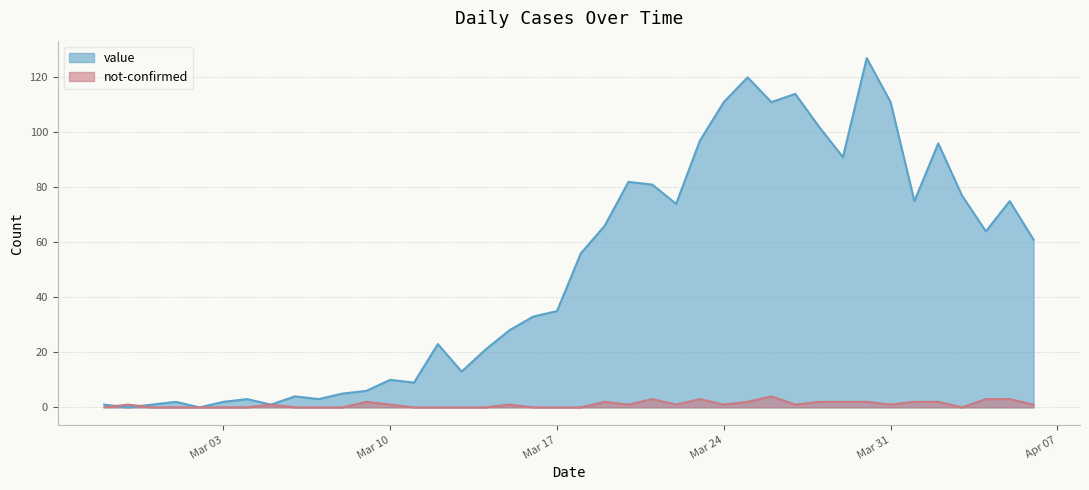

True or false: value has more than 0 points higher than both neighbors.

True